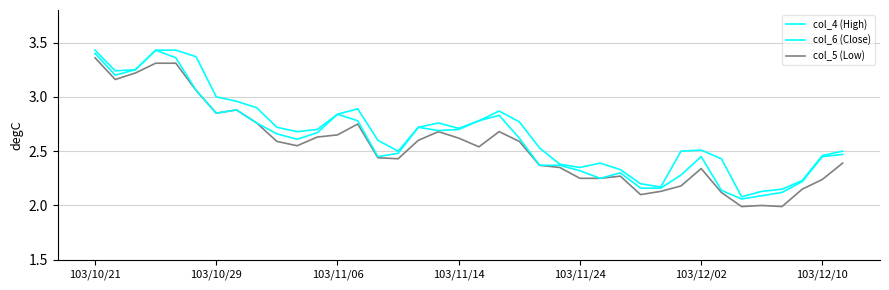

How many lines are shown in the chart?

3